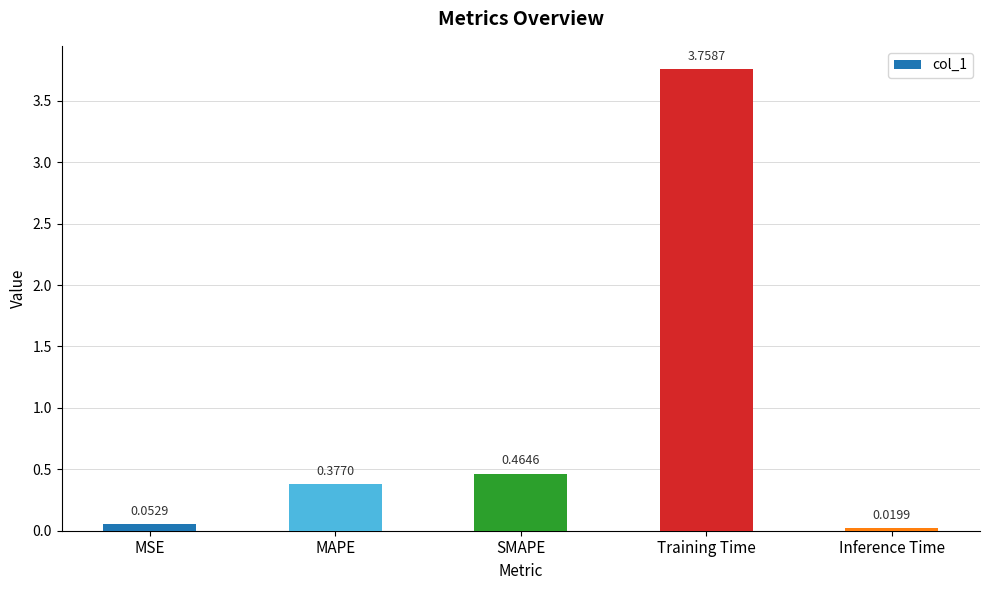

At which category does the chart reach its peak across all series?

Training Time